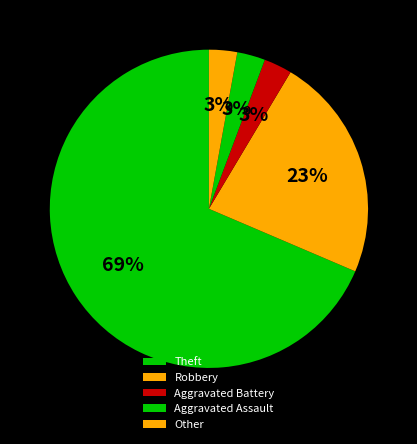

To the nearest percent, what is the average slice percentage?

20%